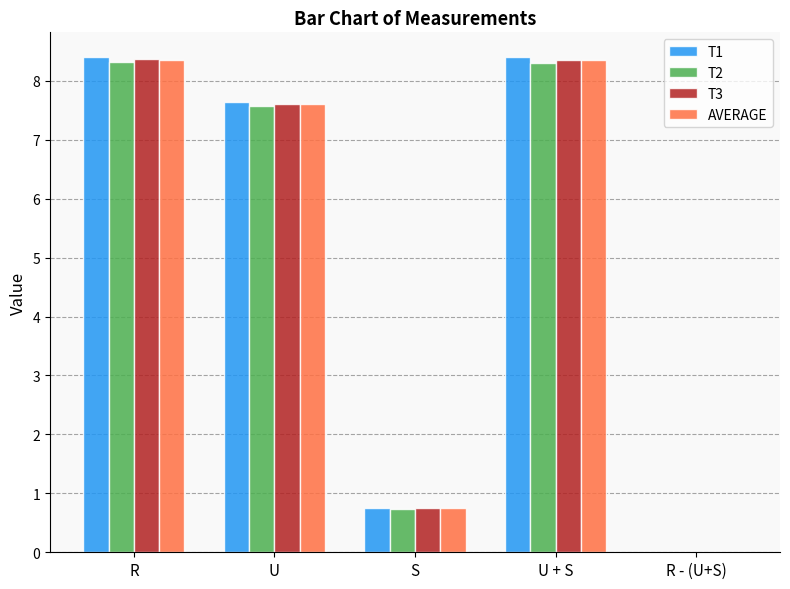

At which label does AVERAGE first exceed 7?

R